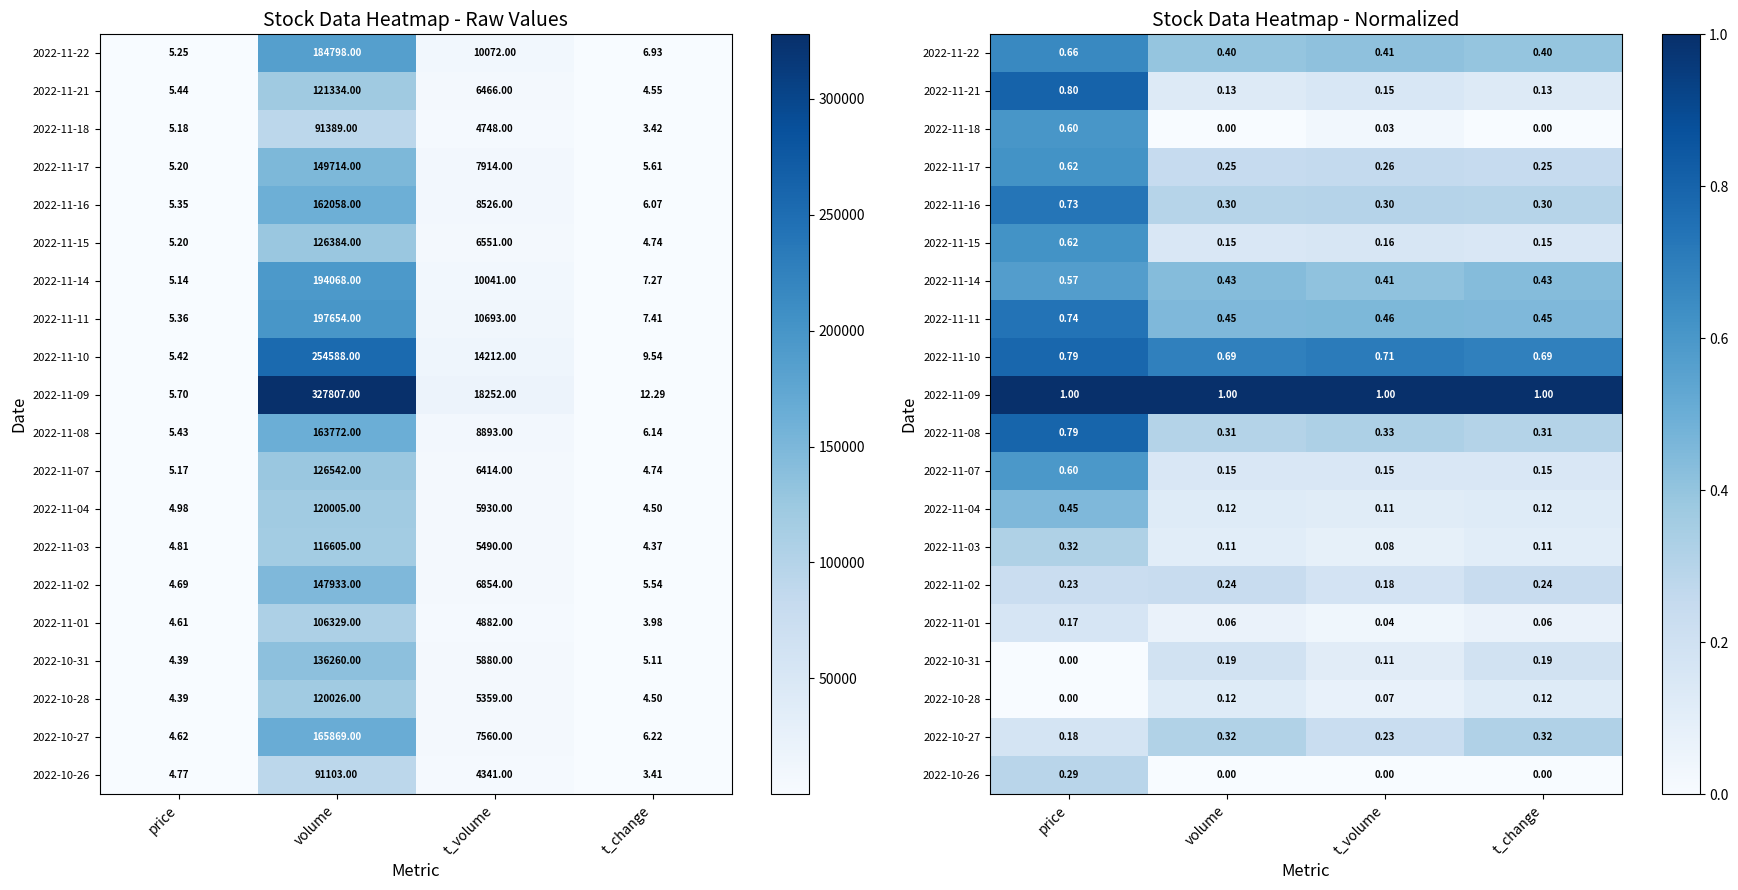

Between price and t_volume, which is larger?

price